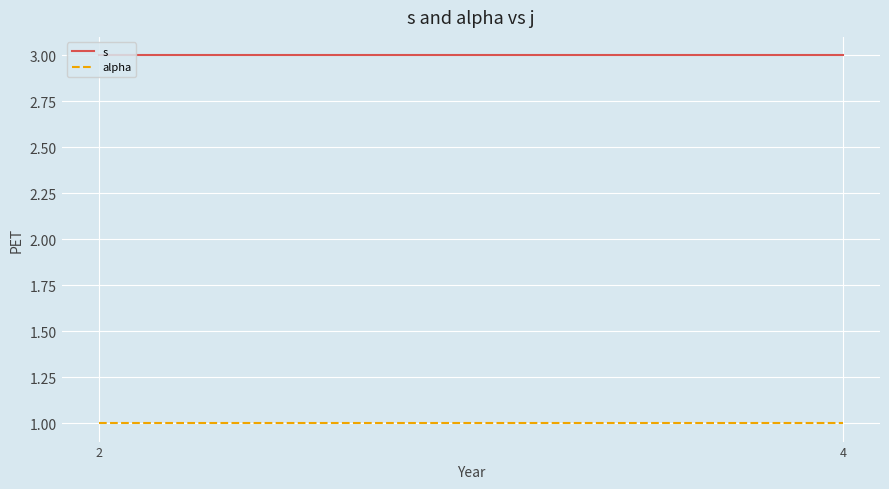

Rank the series by their average value, from lowest to highest.

alpha, s